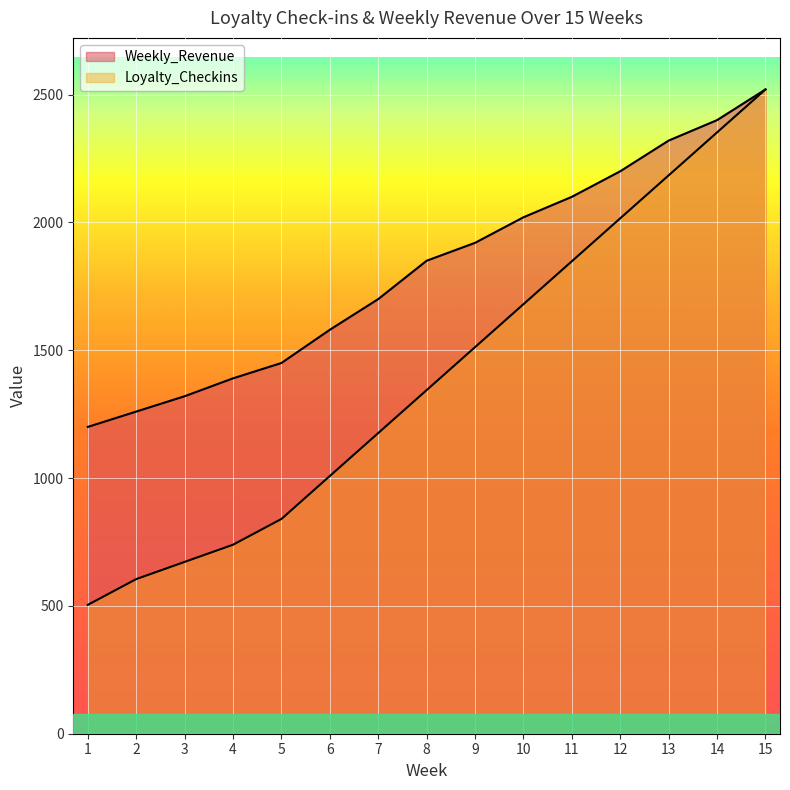

True or false: Weekly_Revenue has more than 2 interior local peaks.

False